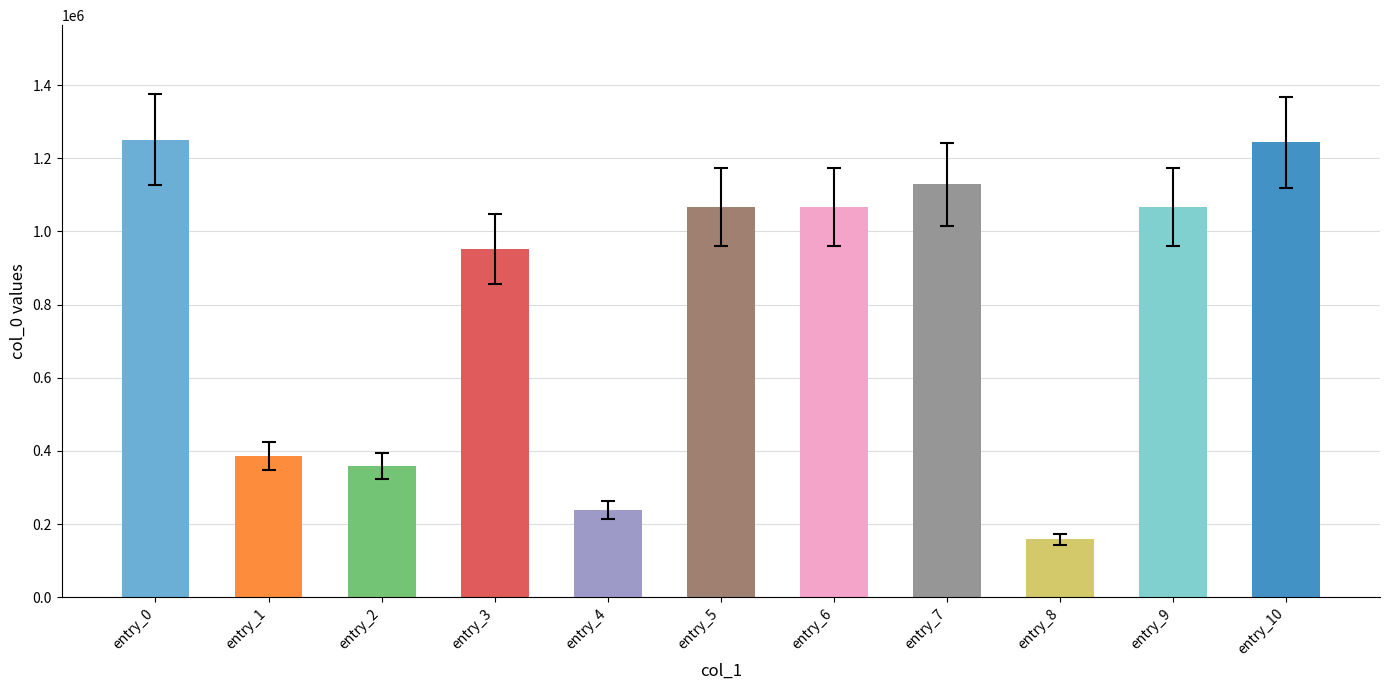

How many categories are shown in the chart?

11